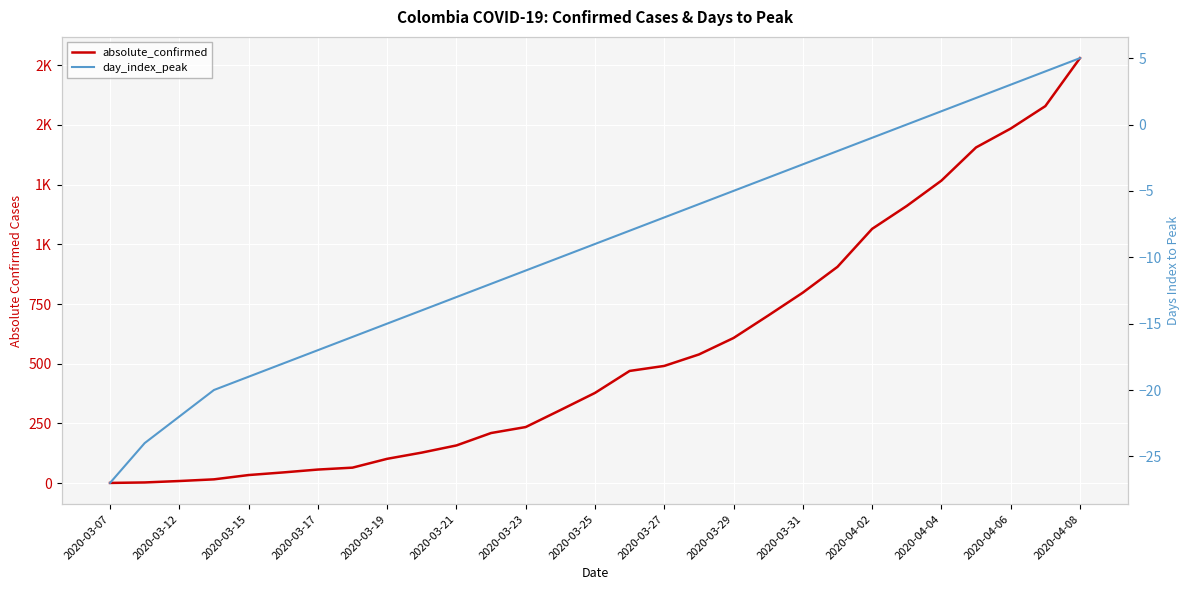

True or false: day_index_peak has more than 2 interior local peaks.

False